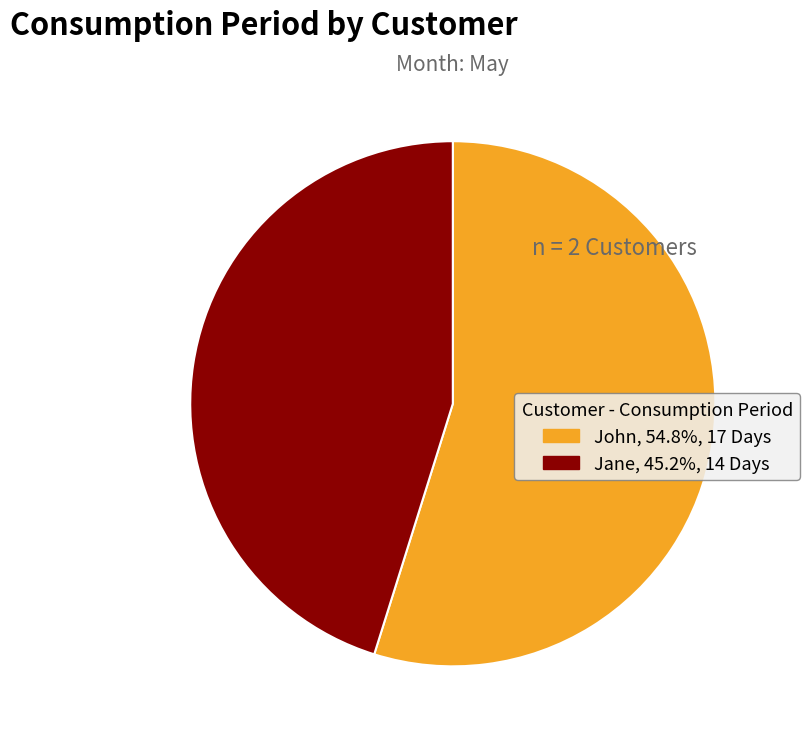

True or false: Jane accounts for 53% of the total.

False